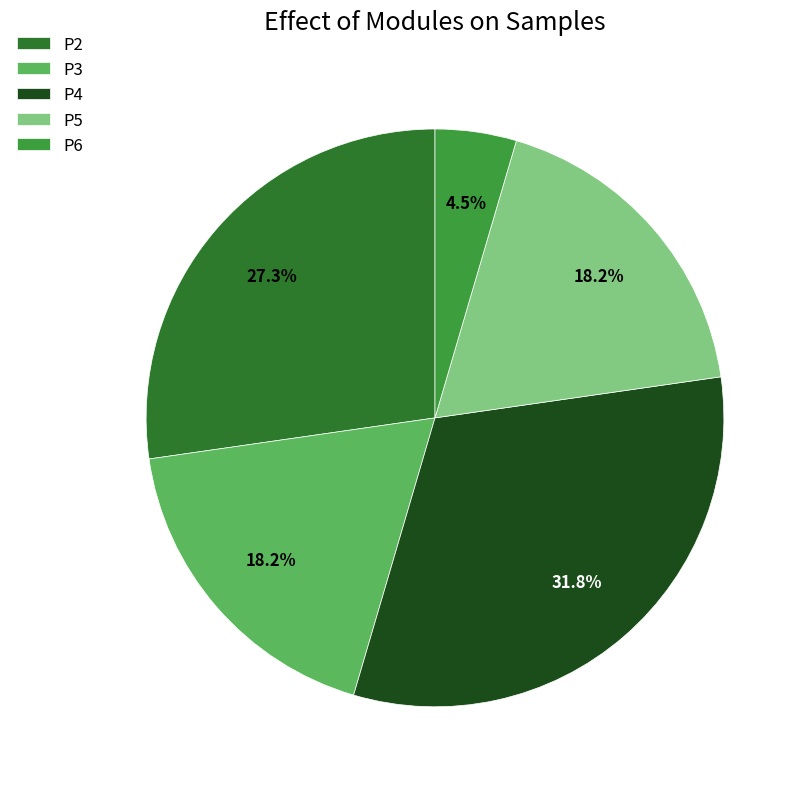

Which slice is the smallest?

P6